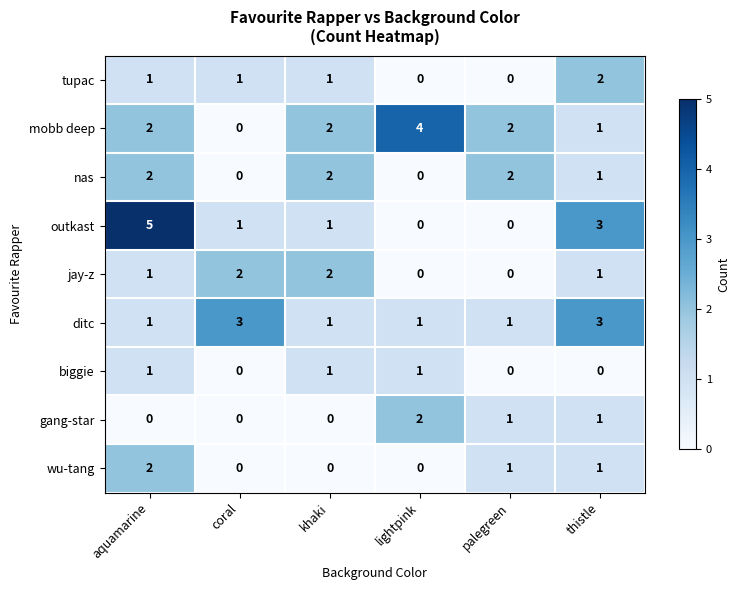

Is the value of biggie at aquamarine greater than the value of mobb deep at lightpink?

No